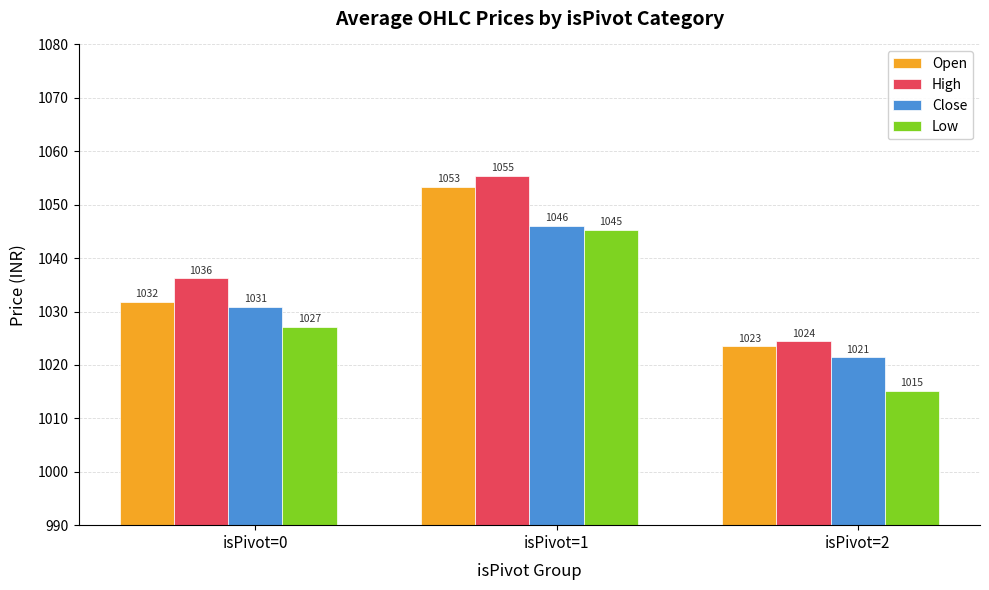

At how many categories does at least one series exceed 1015?

3